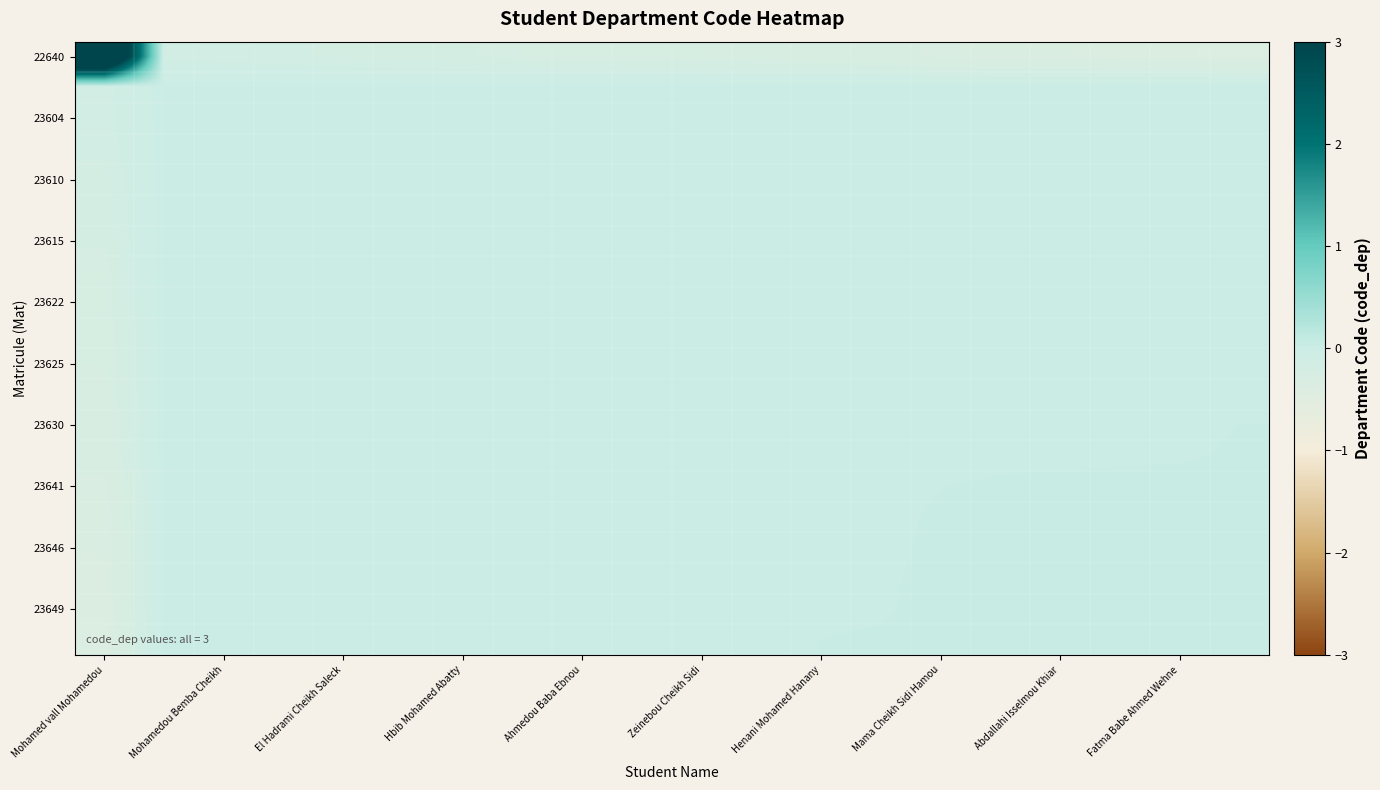

Which category has the highest value across all series?

Mohamed vall Mohamedou